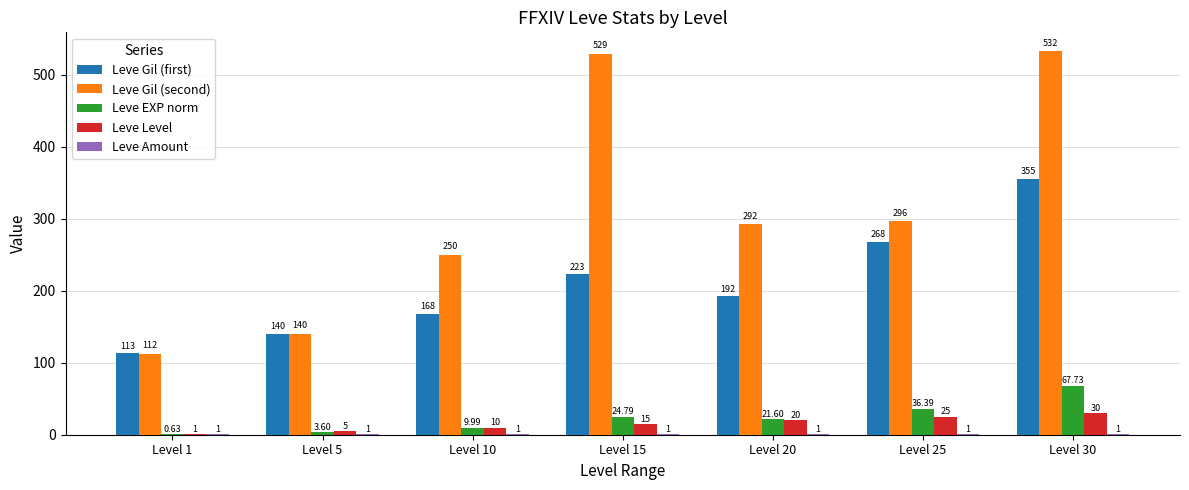

How many series are shown in this chart?

5